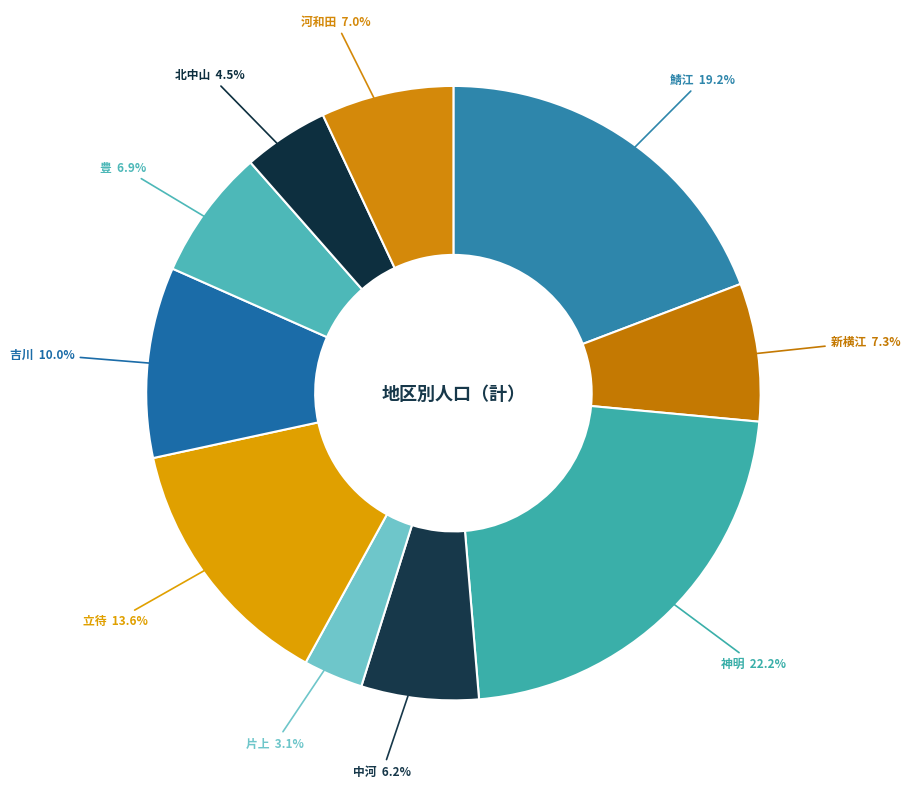

To the nearest percent, what is the difference between the largest and smallest slice percentages?

19%